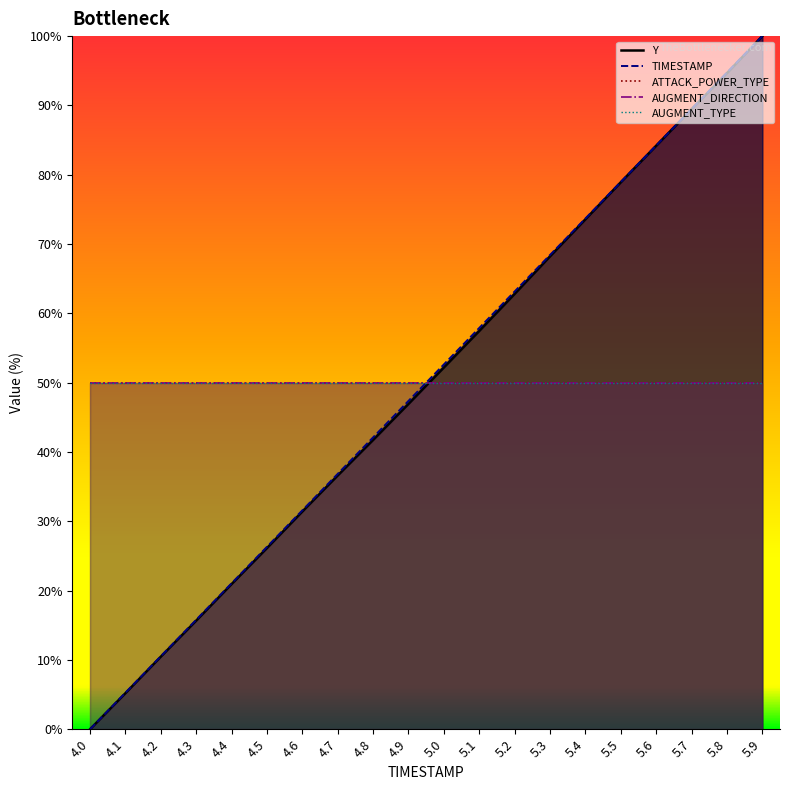

Which series has the largest total across all categories?

ATTACK_POWER_TYPE